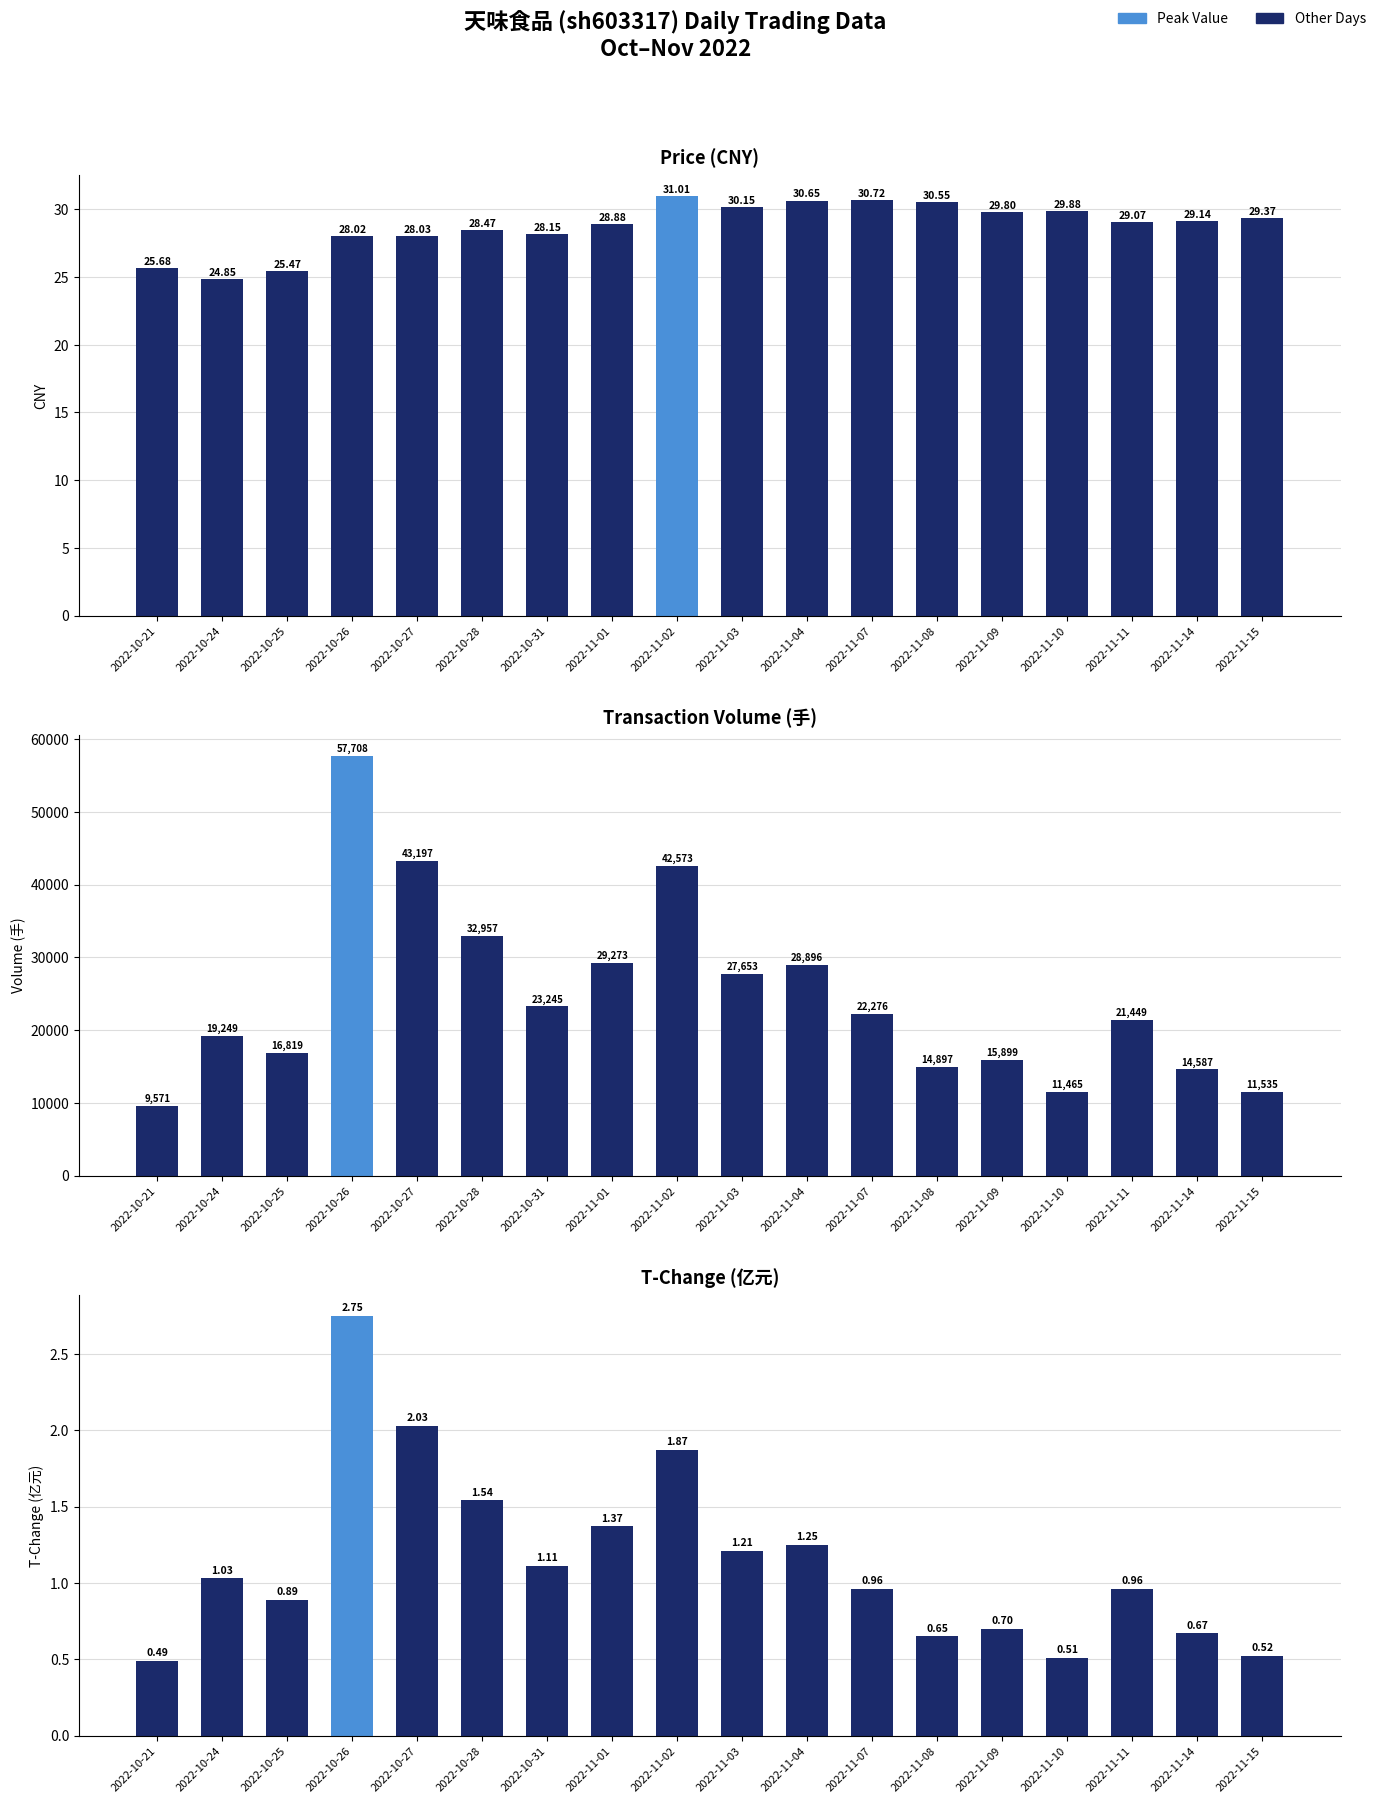

The t_change series shows 1.9 at 2022-11-02. True or false?

True